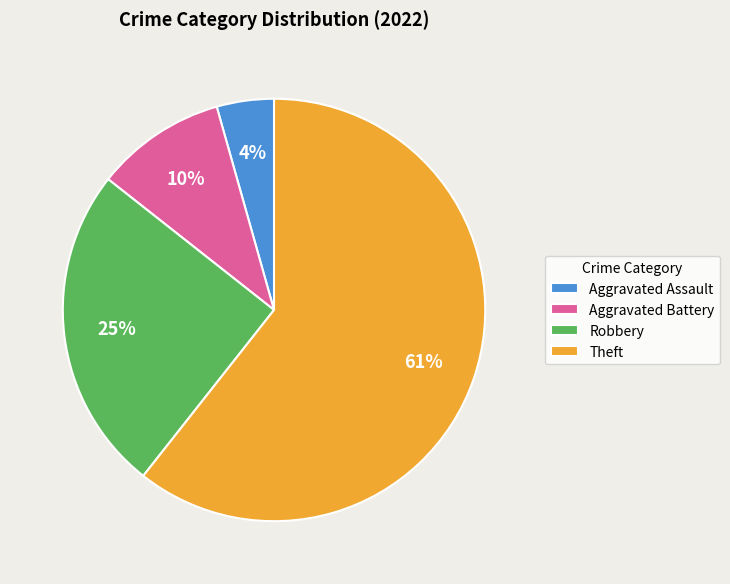

Is it true that Theft is 51% of the pie?

False